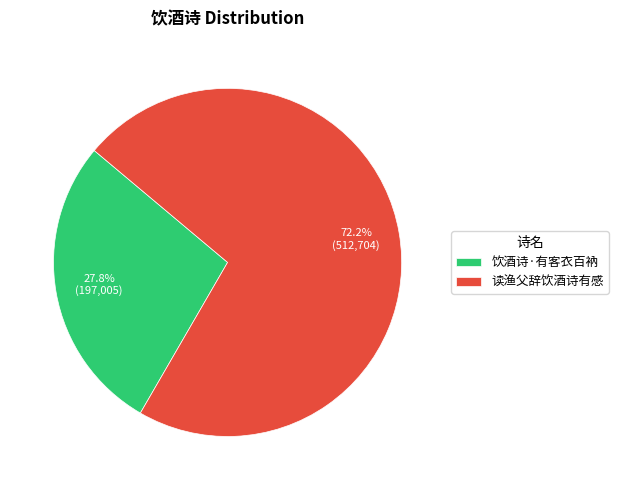

Do 饮酒诗·有客衣百衲 and 读渔父辞饮酒诗有感 together represent more than half of the pie?

Yes